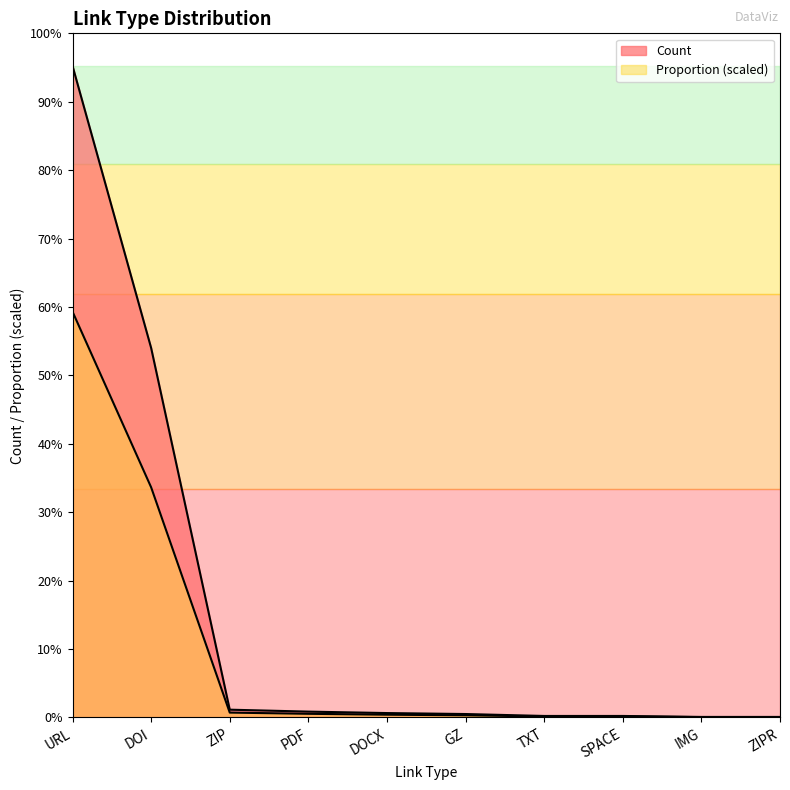

What is the sum of all Proportion values?

1349.0